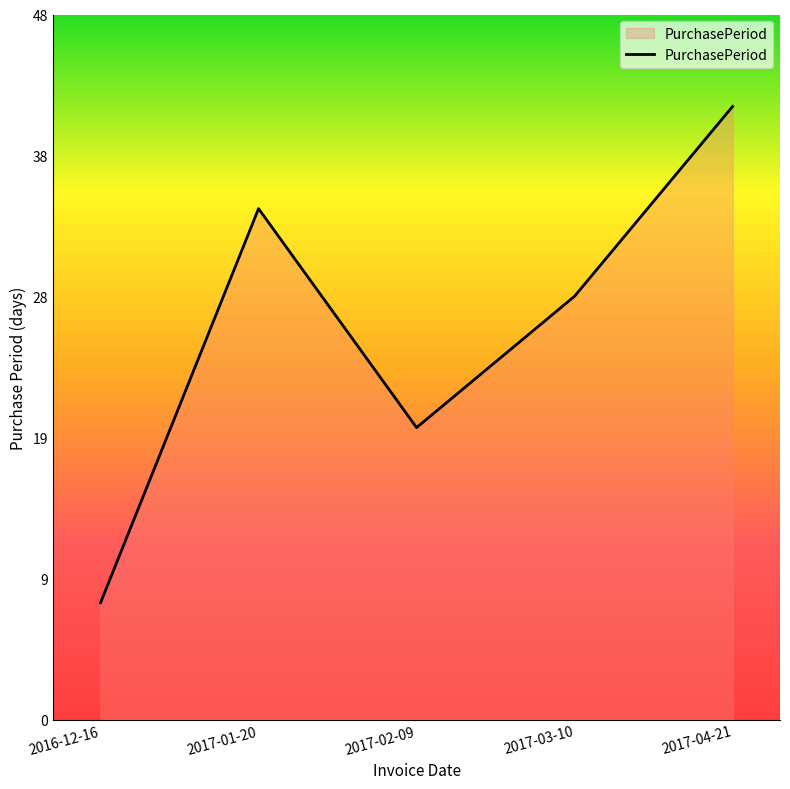

Rank the categories by value from lowest to highest.

2016-12-16, 2017-02-09, 2017-03-10, 2017-01-20, 2017-04-21